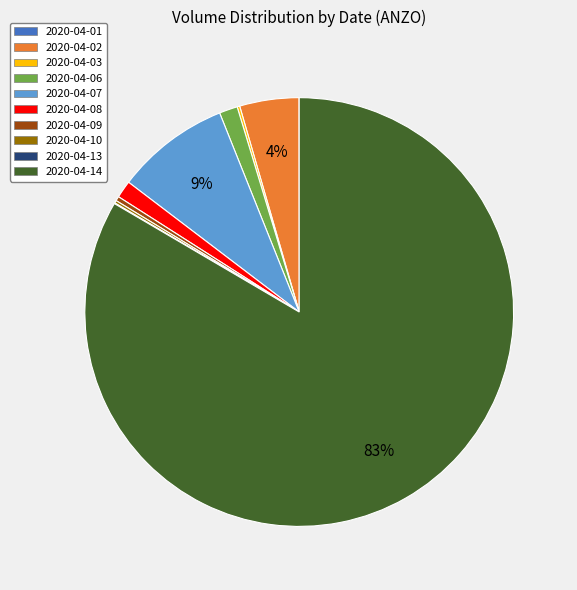

What is the largest slice in the pie chart?

2020-04-14